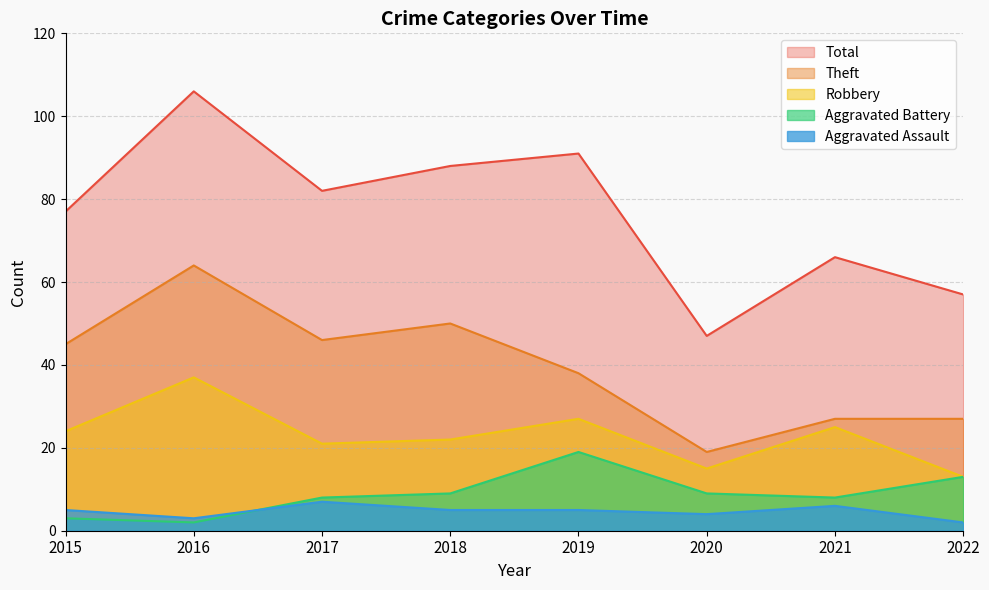

True or false: Aggravated Battery and Theft intersect in this chart.

False